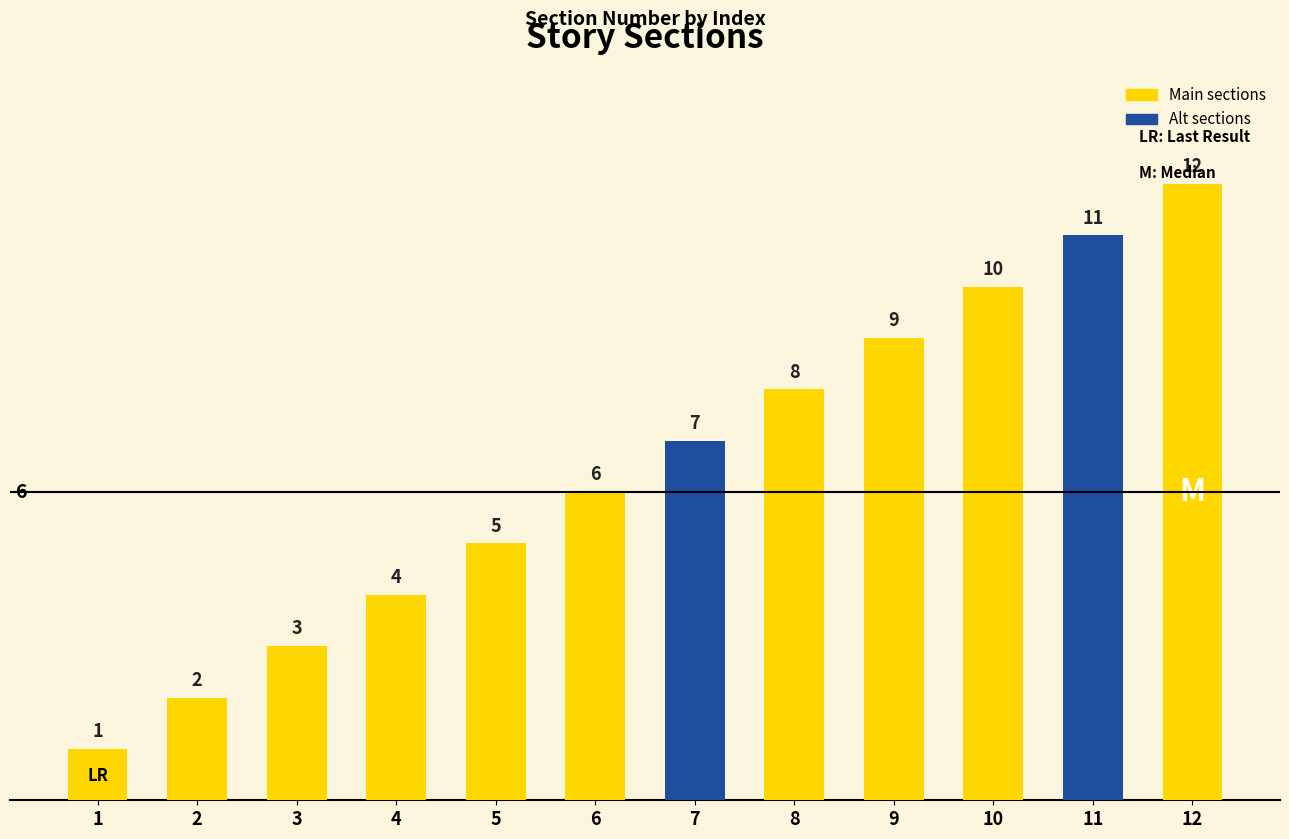

Is it true that the value at 12 is 8?

False